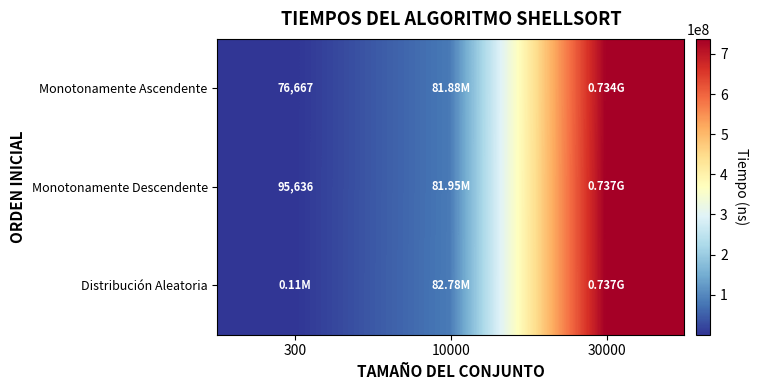

List the labels in order of Monotonamente Ascendente value, largest first.

30000, 10000, 300